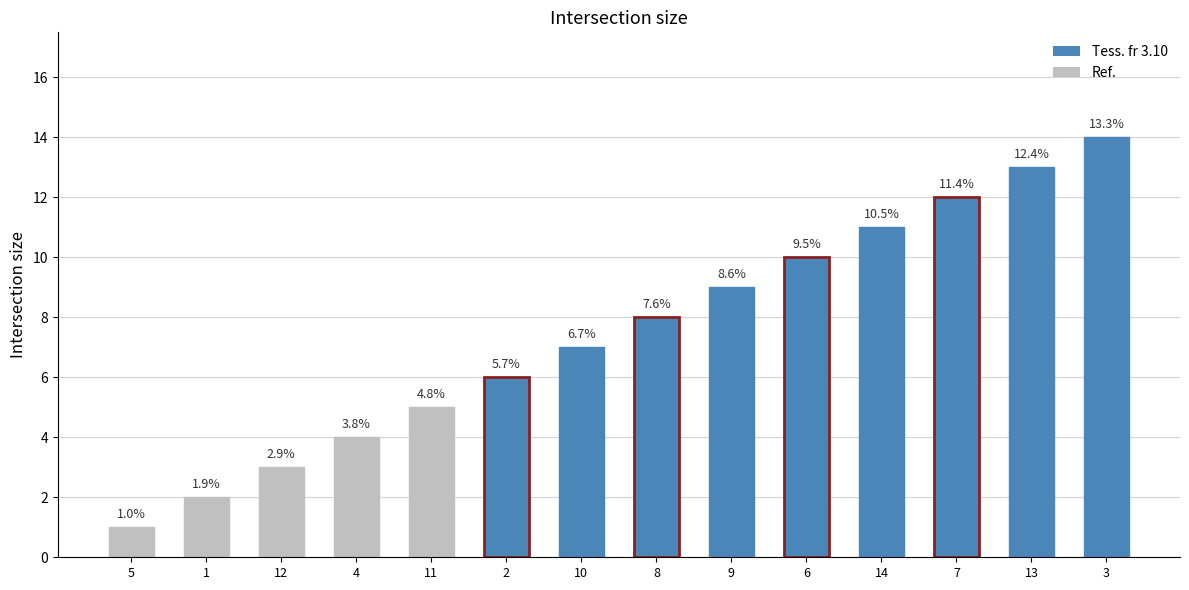

Are the bars horizontal?

No